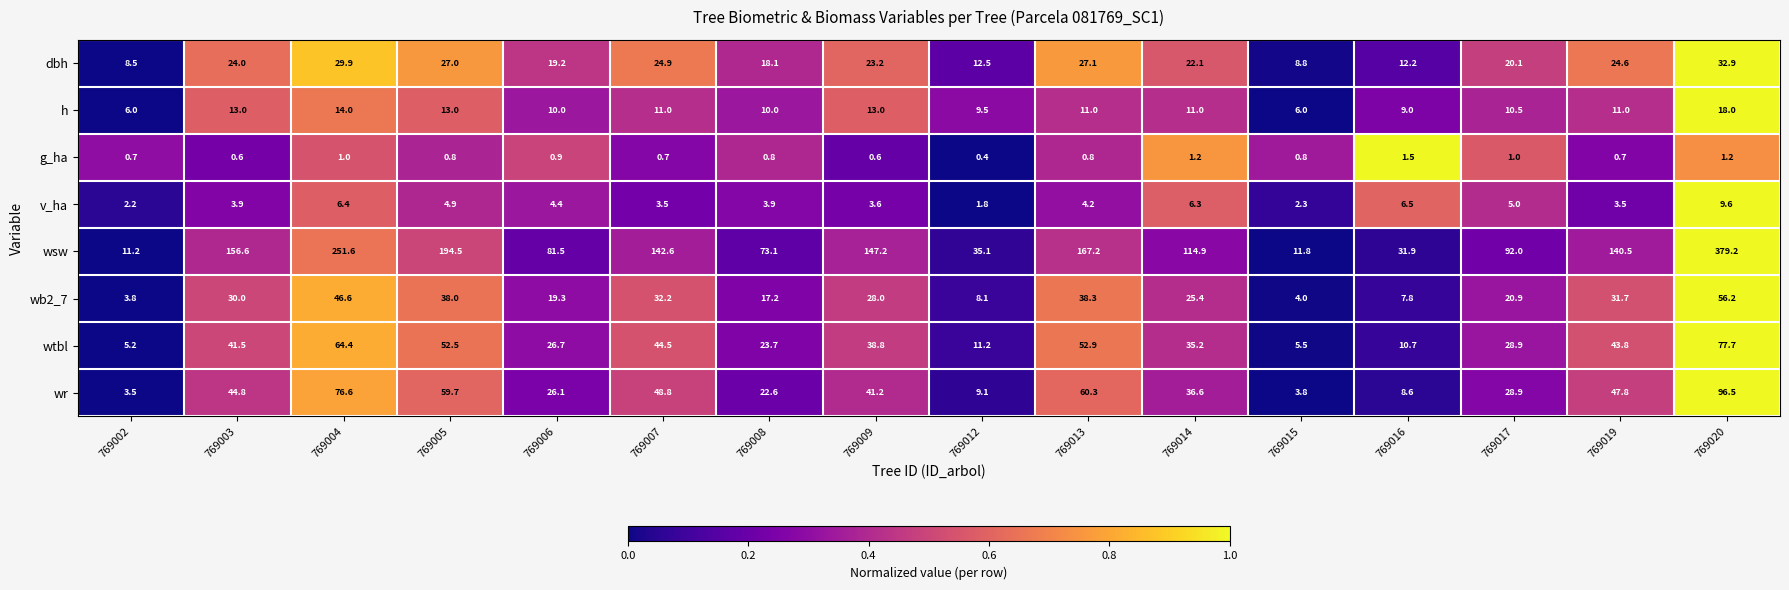

What is the difference between the maximum and second lowest values in the wsw series?

367.4